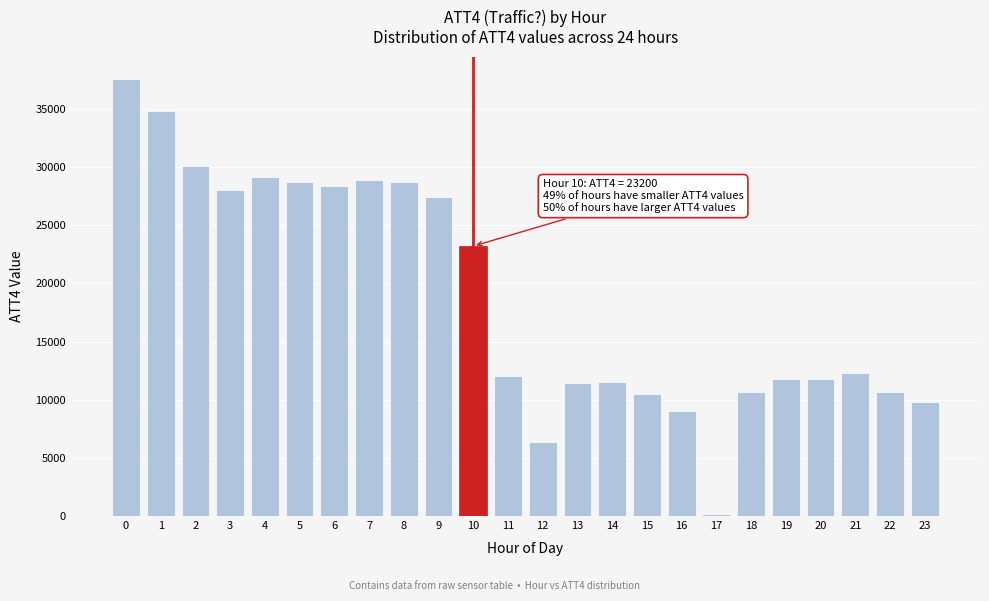

What is the ratio of the value at 10 to the value at 23?

2.4